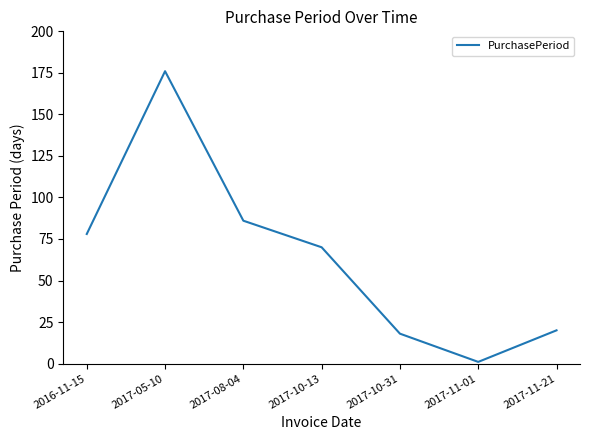

True or false: there are more than 2 points higher than both neighbors.

False